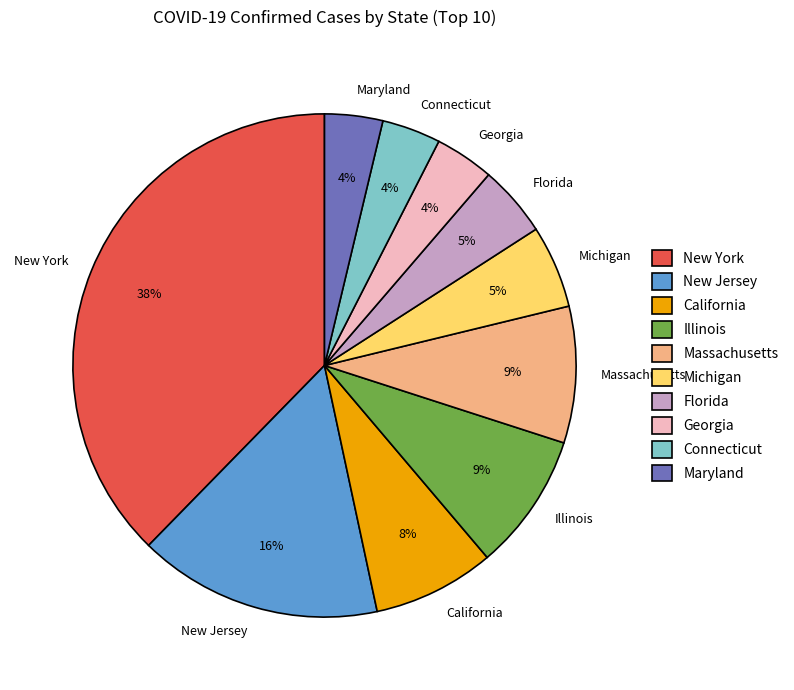

Between New York and Maryland, which is larger?

New York